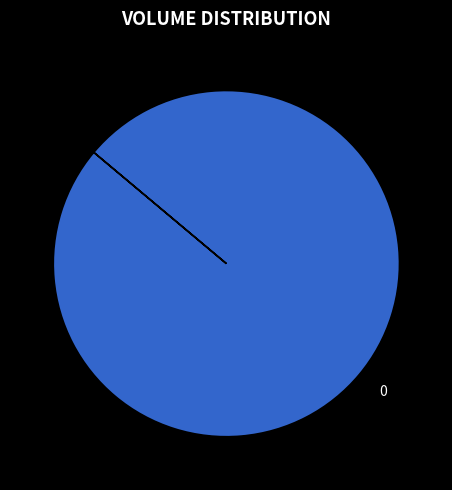

Does any single category account for the majority?

Yes